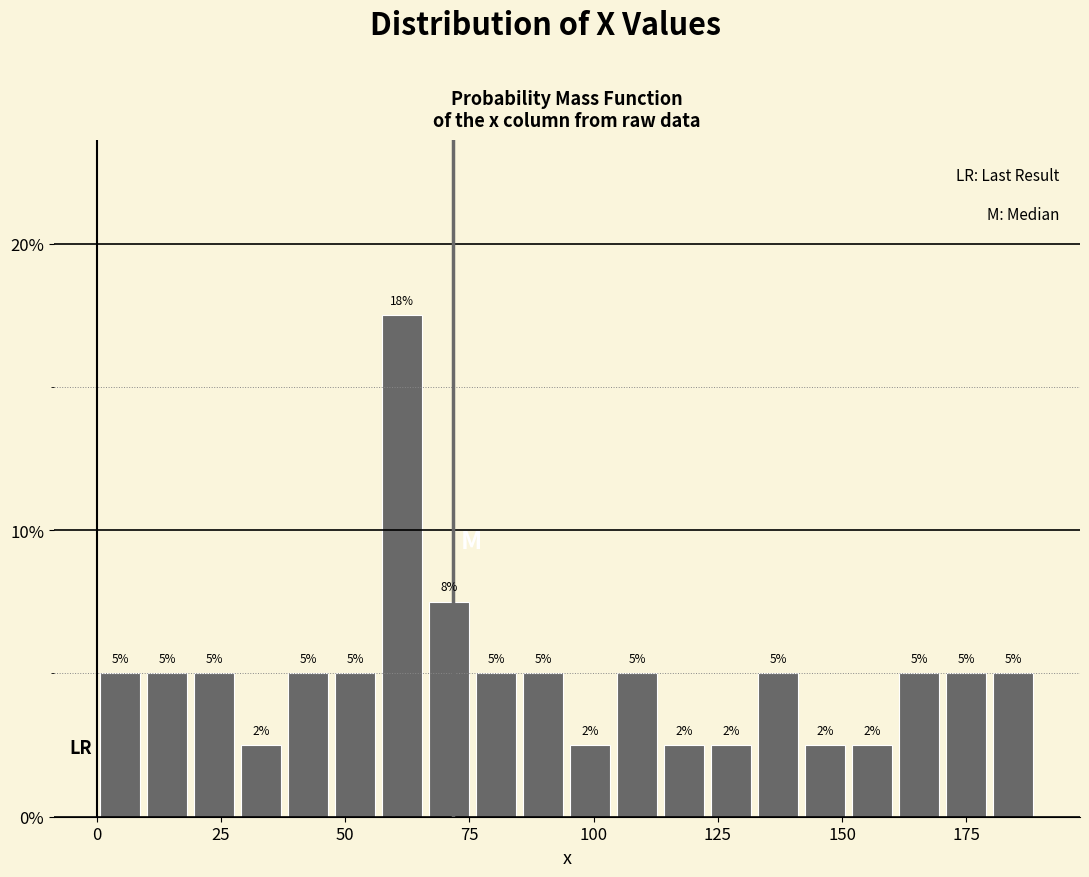

Read against the x-axis, roughly where is the centre of the tallest bar?

60